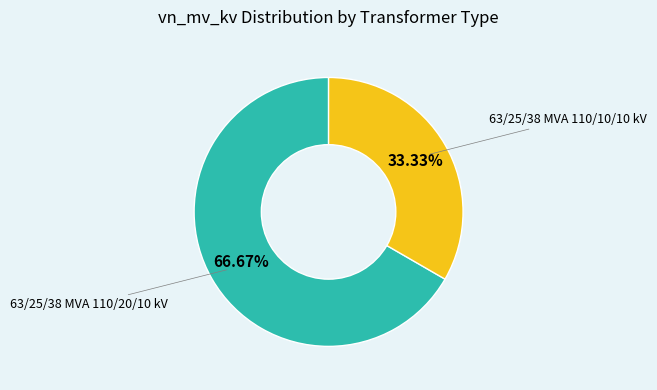

To the nearest percent, what is the difference between the 63/25/38 MVA 110/10/10 kV and 63/25/38 MVA 110/20/10 kV slice percentages?

33%